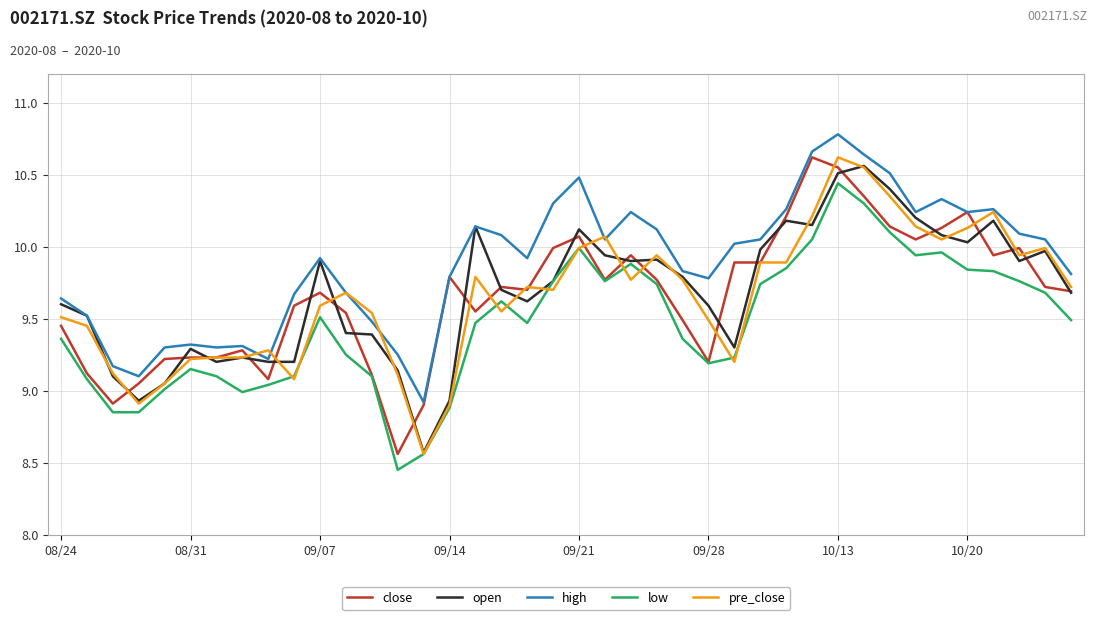

What is the difference between the second highest and second lowest values in the high series?

1.6